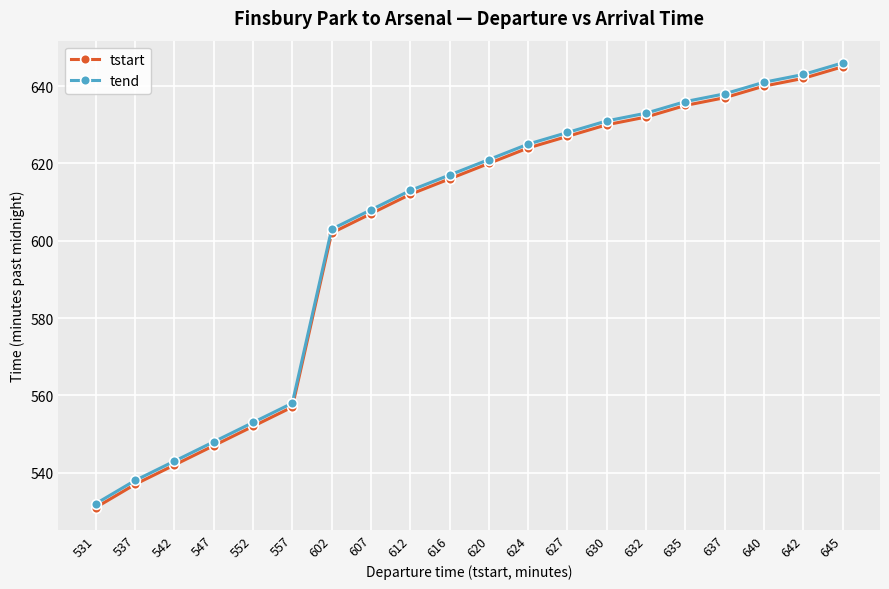

True or false: tstart and tend cross at least once.

False